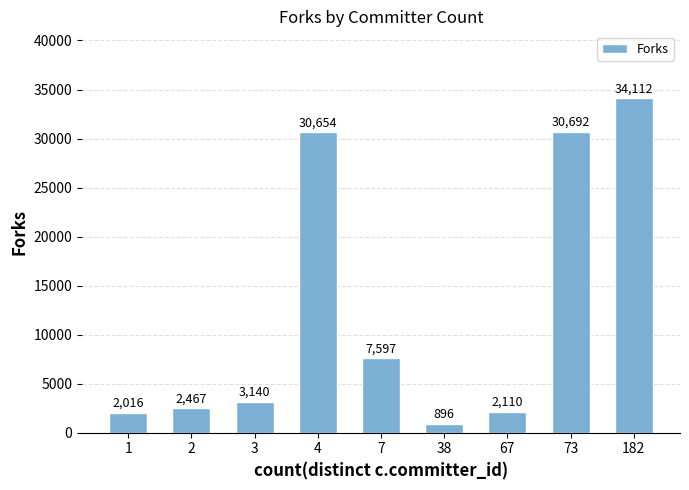

How many categories are shown in the chart?

9